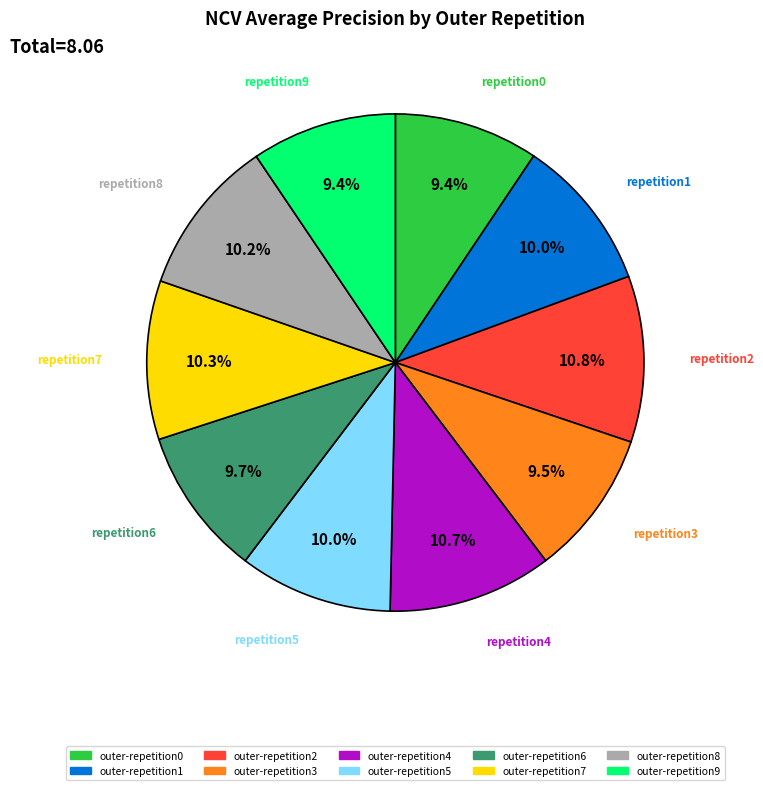

Is there a majority slice in this chart?

No